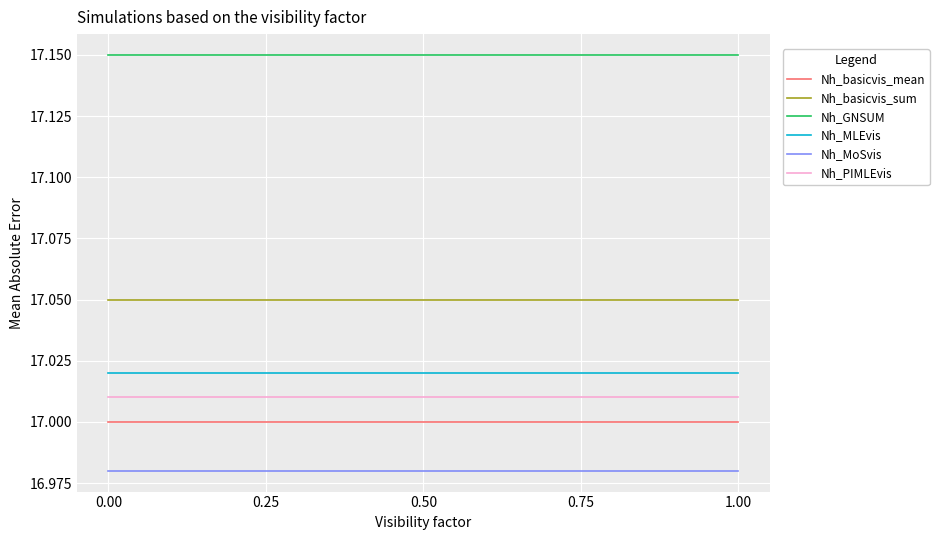

Which series has the largest total across all categories?

Nh_GNSUM